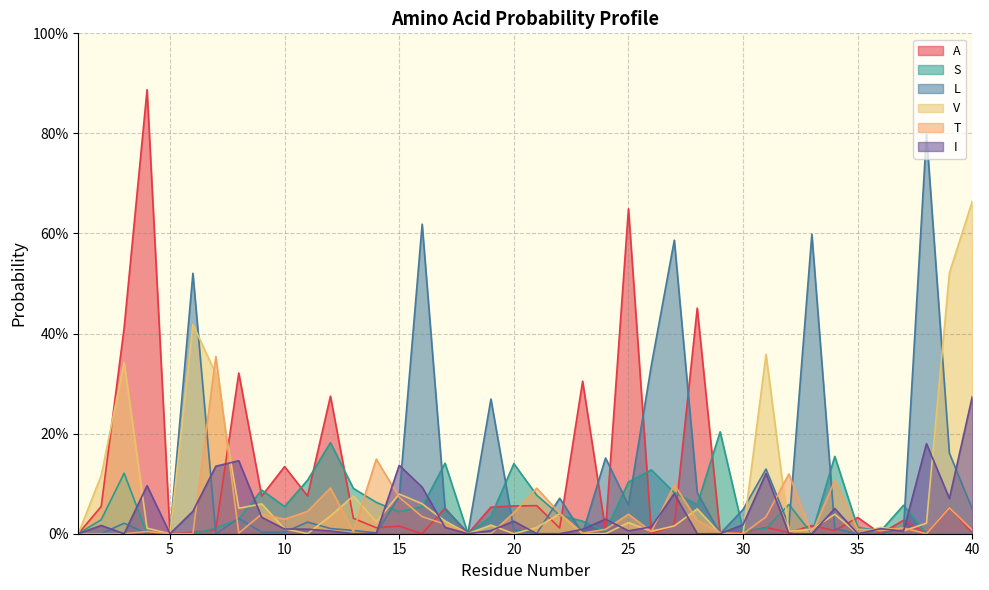

Is the value of L at 19 greater than the value of S at 39?

Yes